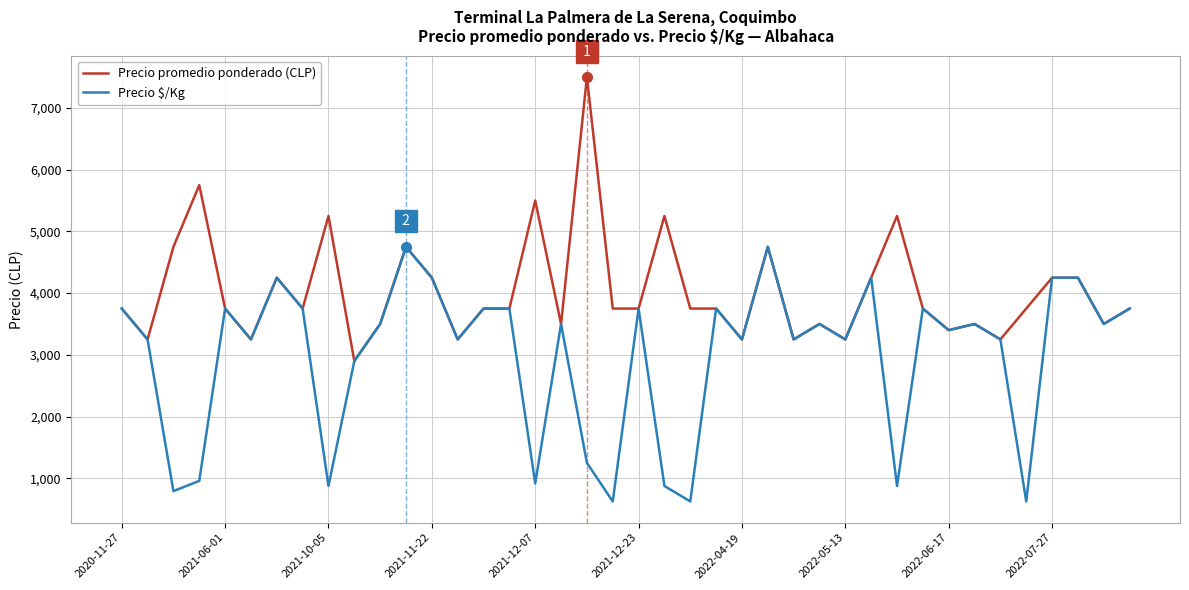

List the series in order of their peak value, lowest first.

Precio $/Kg, Precio promedio ponderado (CLP)